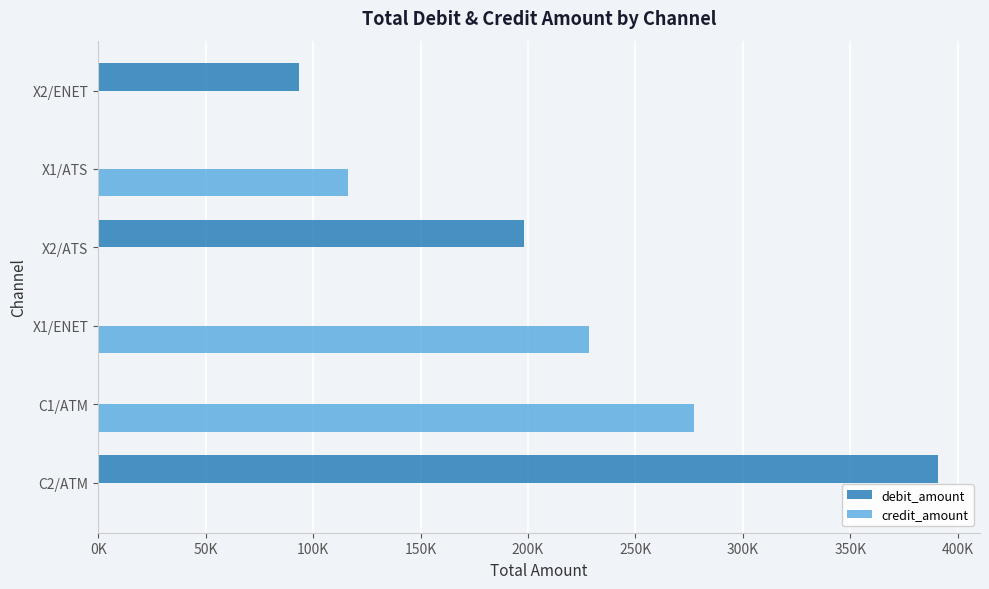

Reading left to right, transcribe all the data shown in this chart.

debit_amount: 390757	0	0	198325	0	93303
credit_amount: 0	277310	228389	0	116270	0